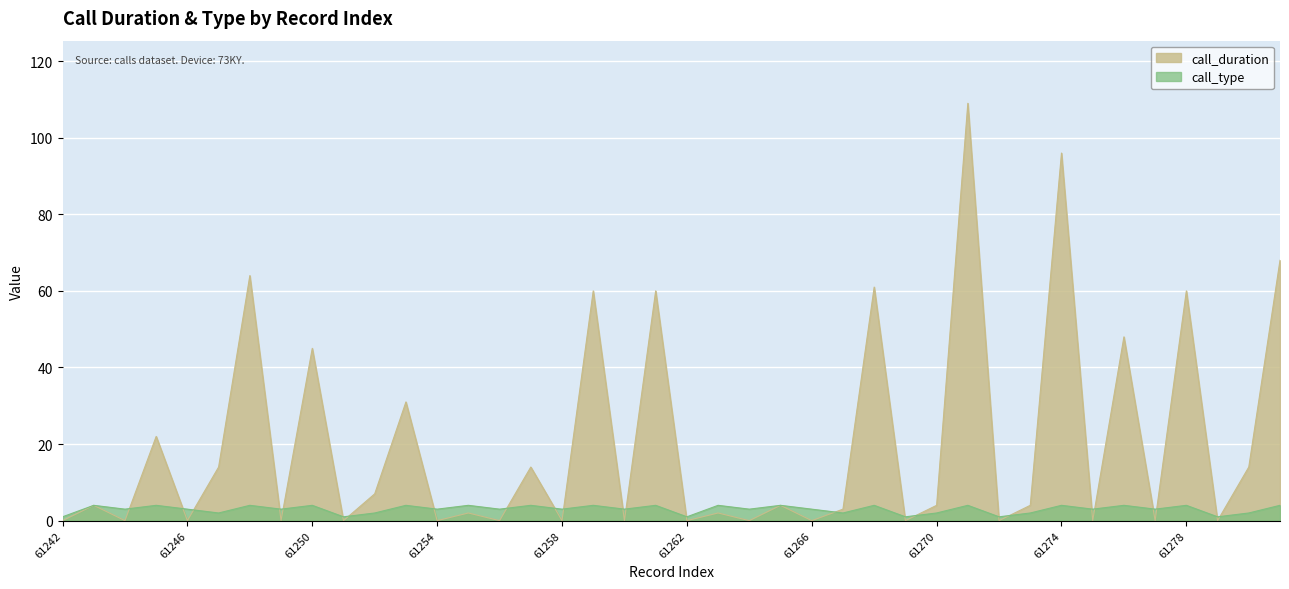

Rank the categories by call_type value from lowest to highest.

61242, 61251, 61262, 61269, 61272, 61279, 61247, 61252, 61267, 61270, 61273, 61280, 61244, 61246, 61249, 61254, 61256, 61258, 61260, 61264, 61266, 61275, 61277, 61243, 61245, 61248, 61250, 61253, 61255, 61257, 61259, 61261, 61263, 61265, 61268, 61271, 61274, 61276, 61278, 61281